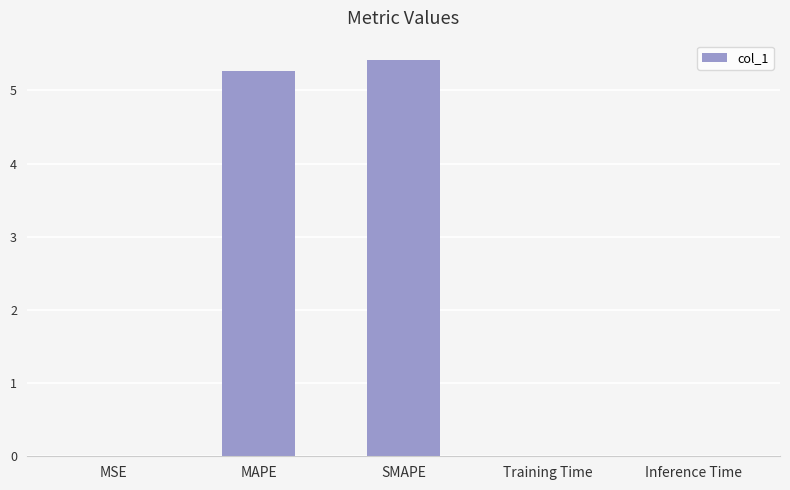

The chart shows a value of 0.0 at MSE. True or false?

True